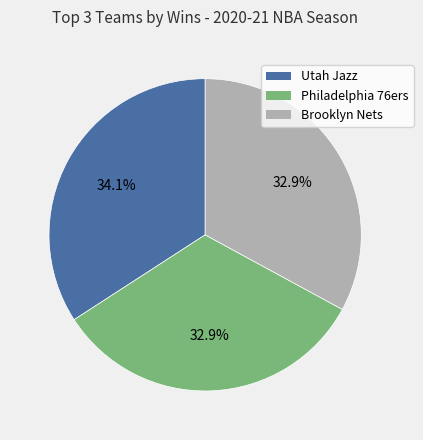

Is Philadelphia 76ers the majority of the pie?

No